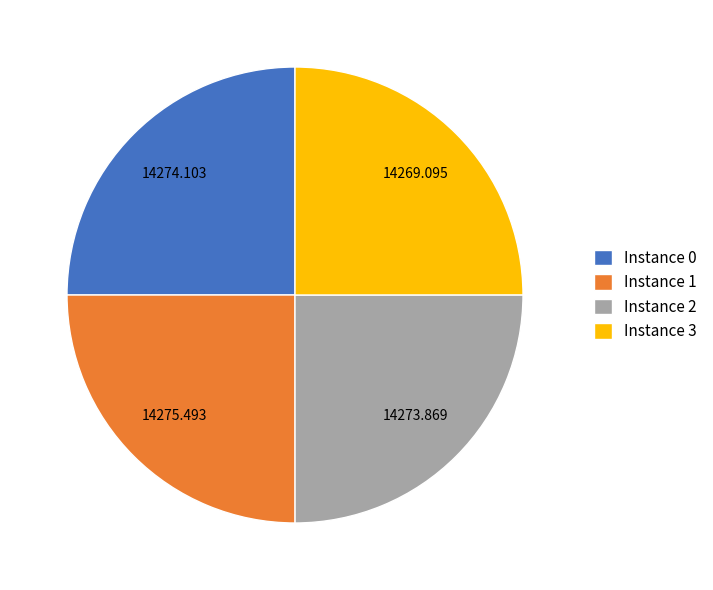

Approximately how many times larger is the value at Instance 3 compared to Instance 1?

1.0